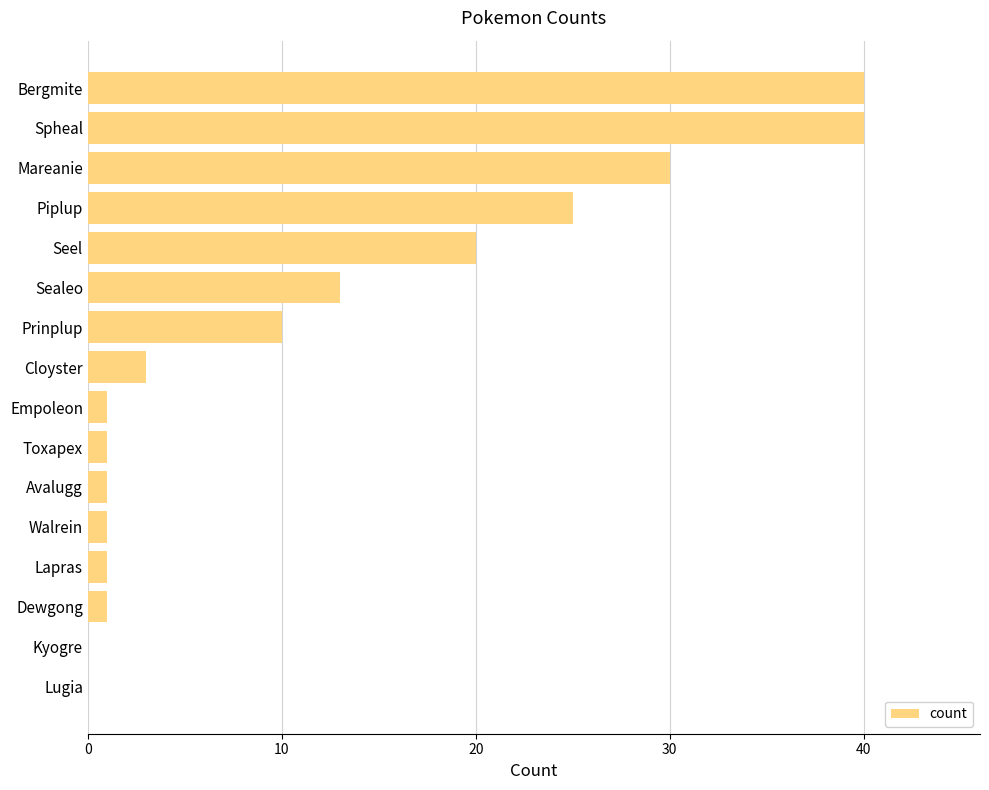

How many series are shown in this chart?

1